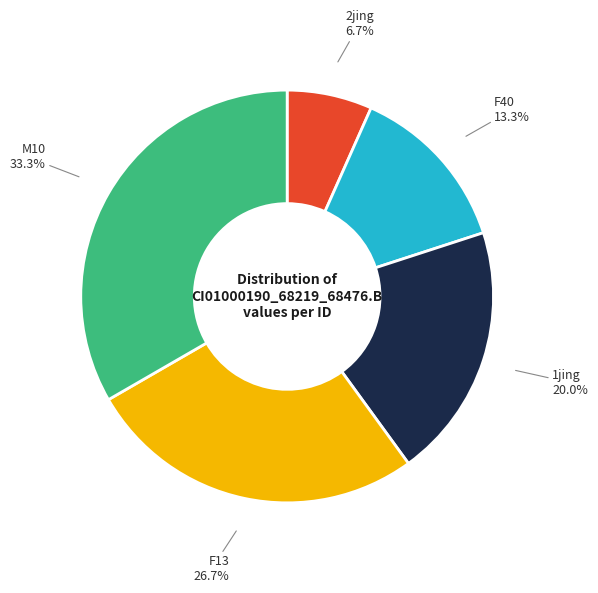

Rank the categories by value from highest to lowest.

M10, F13, 1jing, F40, 2jing